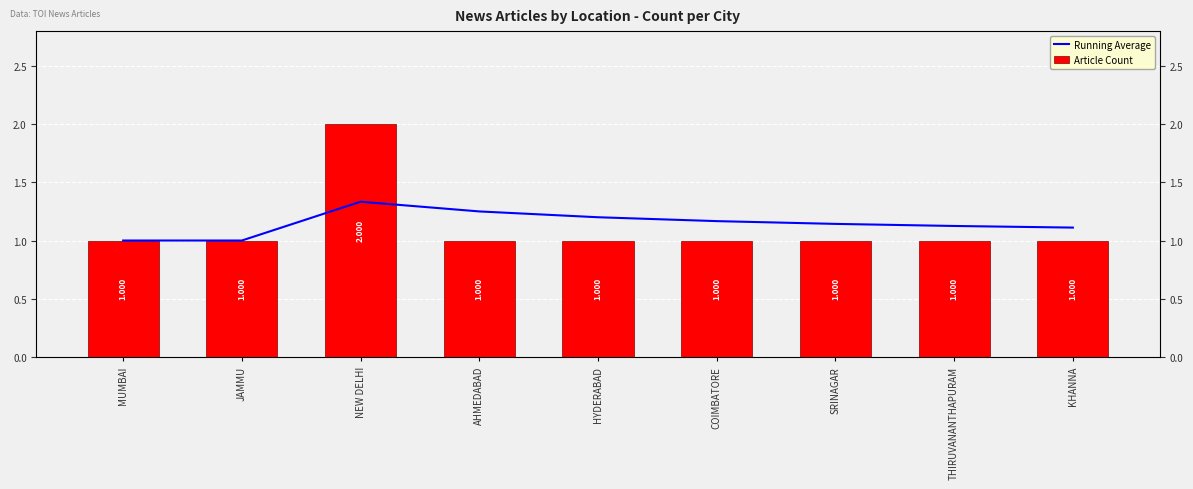

List the series in order of their overall mean, lowest first.

Article Count, Running Average